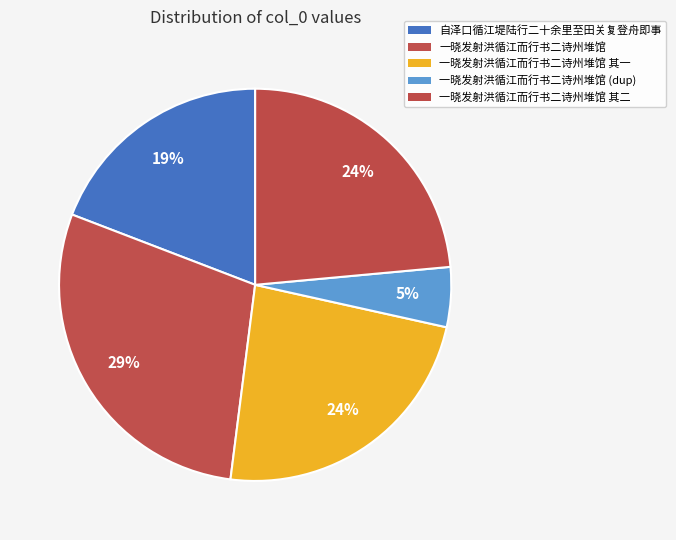

How many segments does this pie chart have?

5